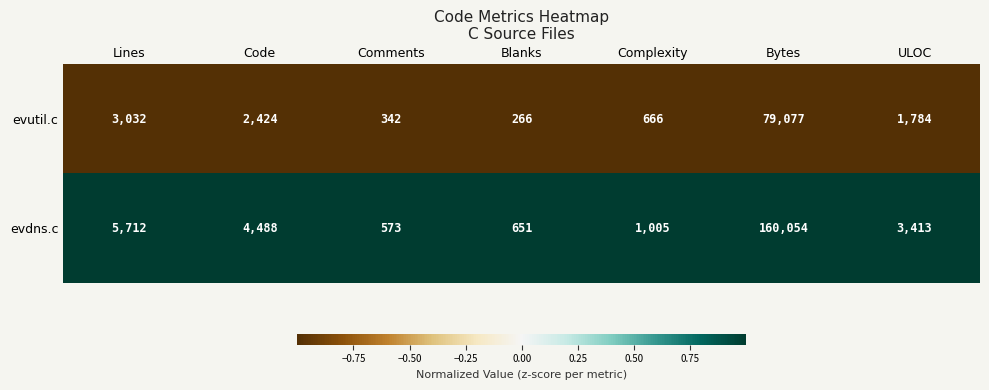

Reading right to left, what are all the values shown in this chart?

evutil.c: ULOC=1784	Bytes=79077	Complexity=666	Blanks=266	Comments=342	Code=2424	Lines=3032
evdns.c: ULOC=3413	Bytes=160054	Complexity=1005	Blanks=651	Comments=573	Code=4488	Lines=5712